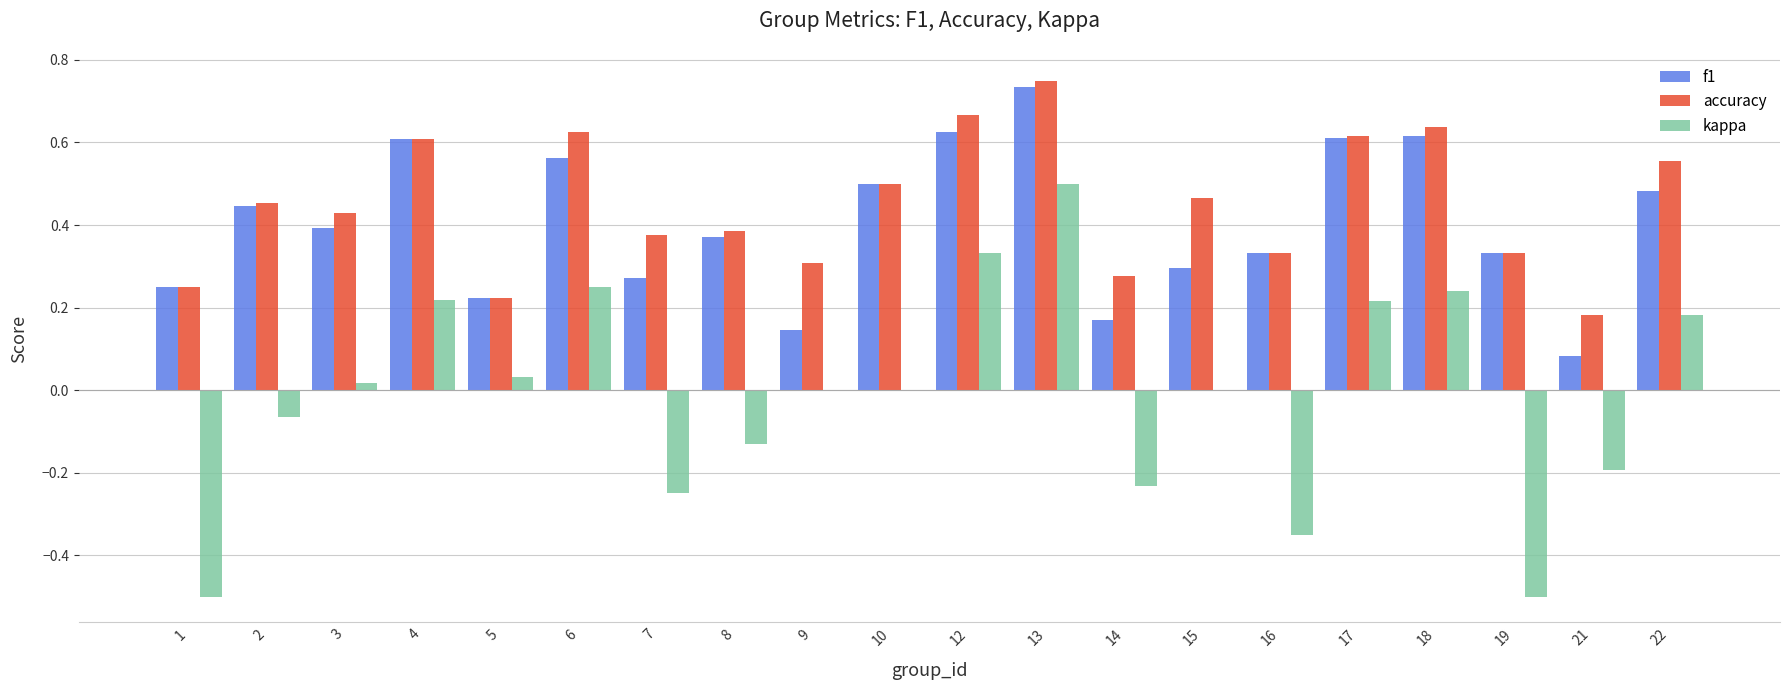

What is the sum of all f1 values?

8.1